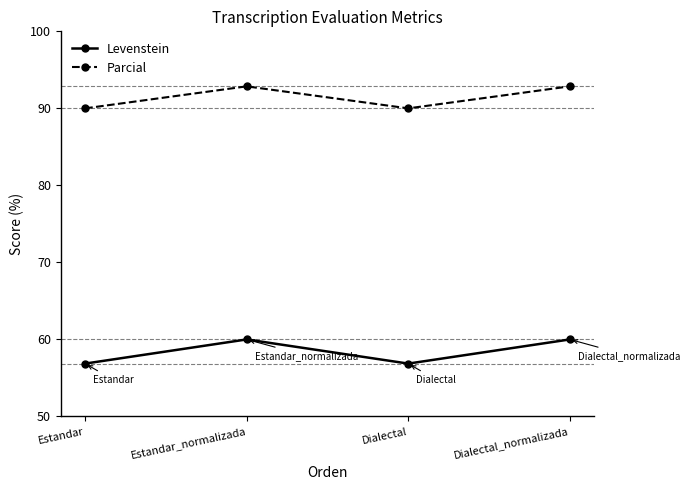

What are all the series names shown in the legend?

Levenstein, Parcial